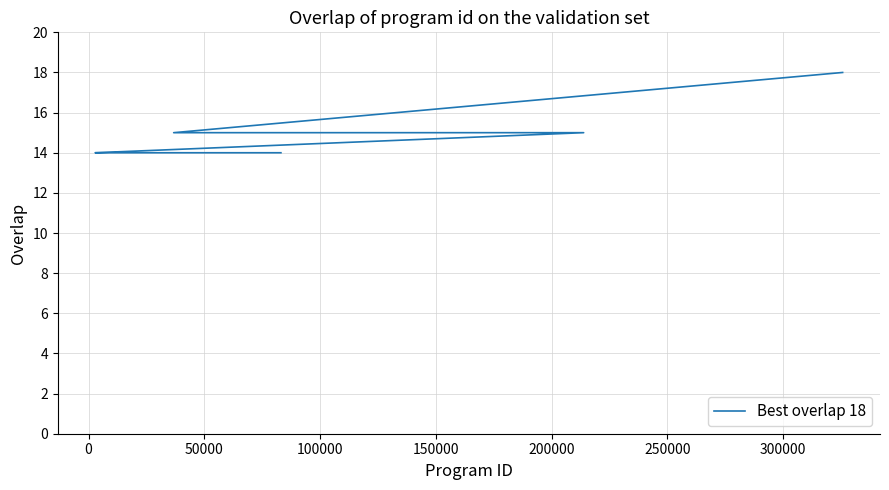

What is the minimum value shown in the chart?

14